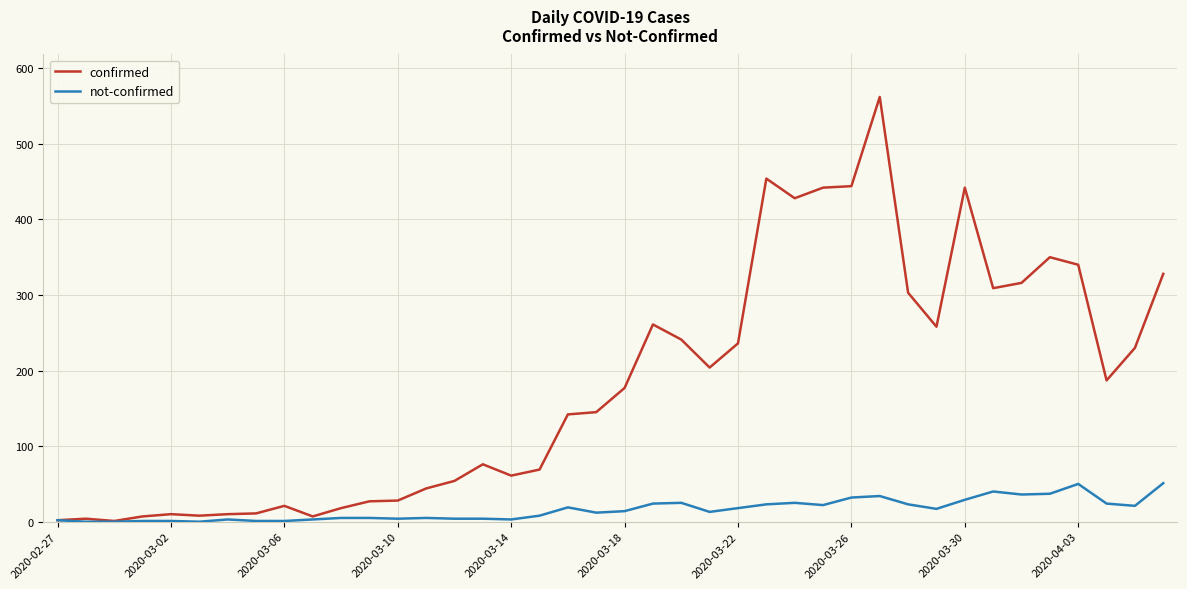

Which series has the largest range (max minus min)?

confirmed